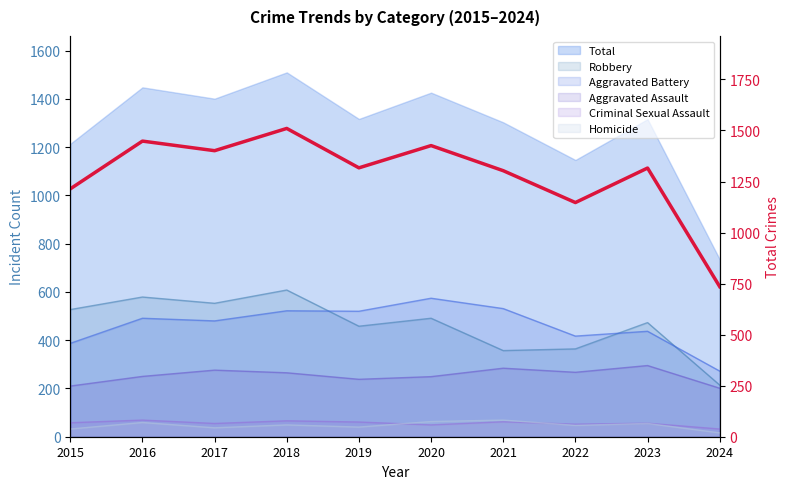

List the labels in order of value, smallest first.

2024, 2022, 2015, 2021, 2023, 2019, 2017, 2020, 2016, 2018